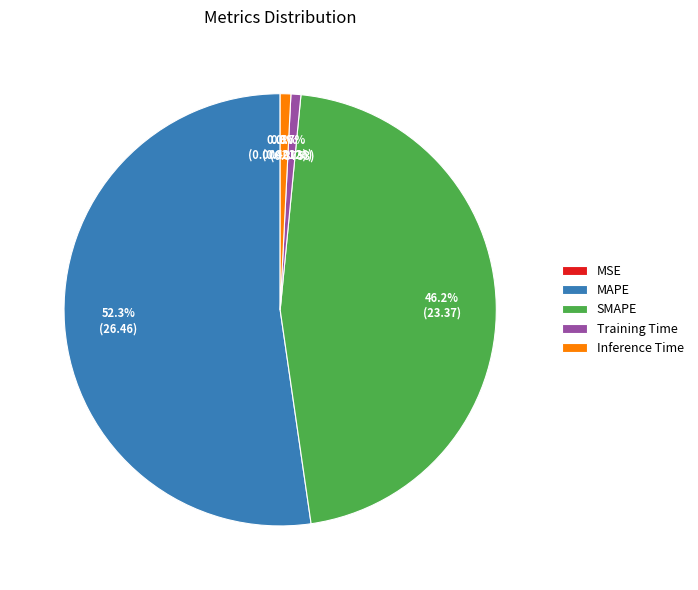

Between Training Time and SMAPE, which is larger?

SMAPE